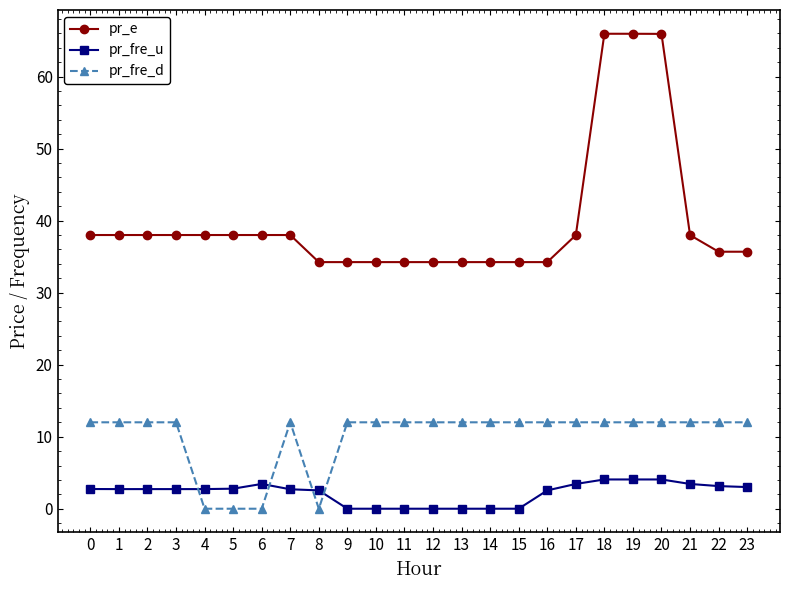

Rank the series by their average value, from highest to lowest.

pr_e, pr_fre_d, pr_fre_u